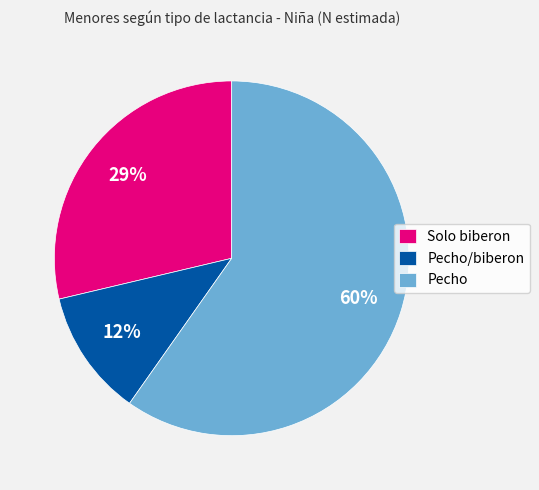

Is Pecho the majority of the pie?

Yes